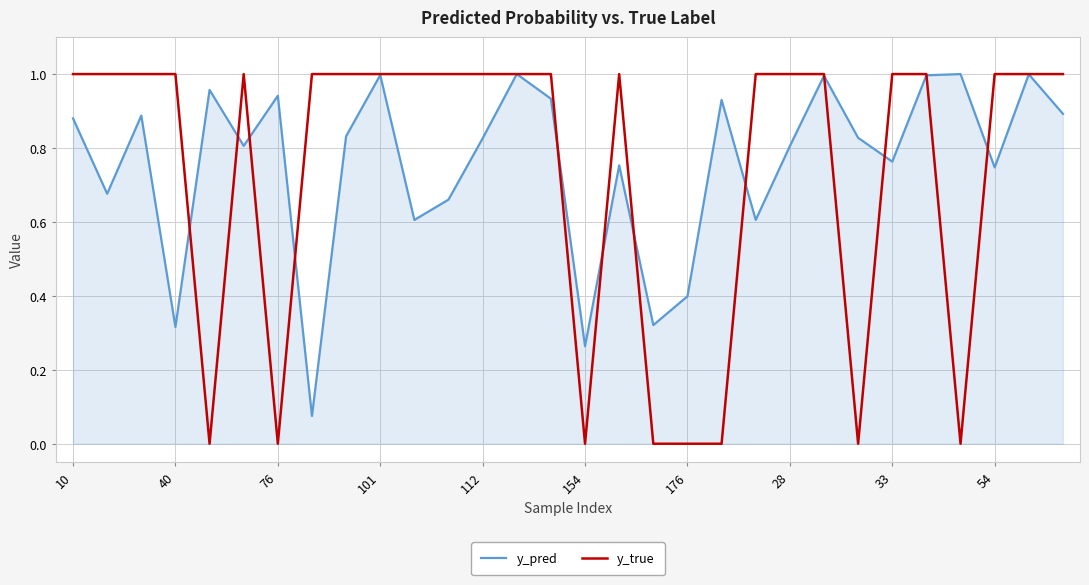

At how many categories does at least one series exceed 0?

30